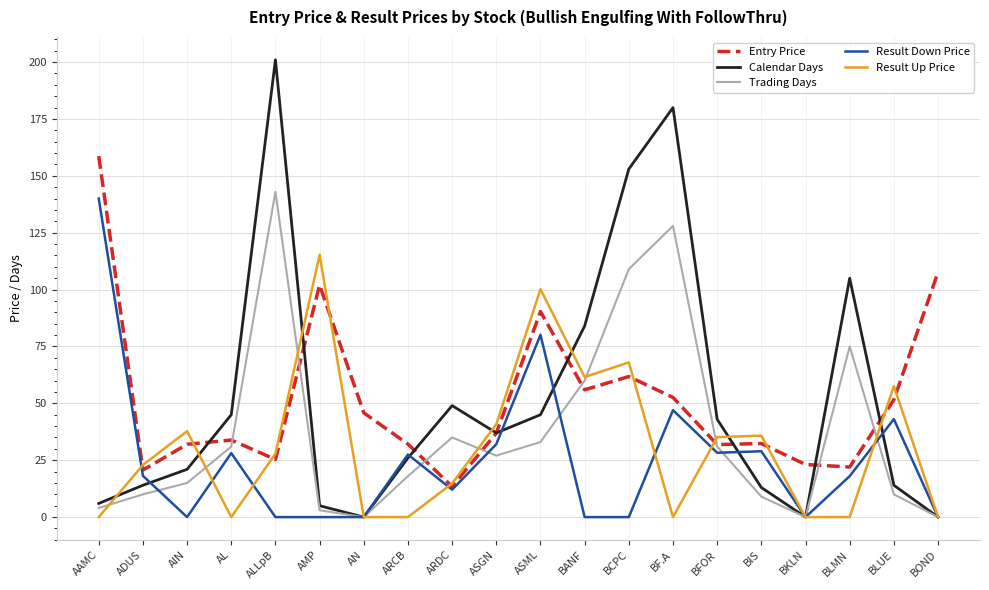

Between BFOR and BLMN, which series saw the biggest shift?

Calendar Days